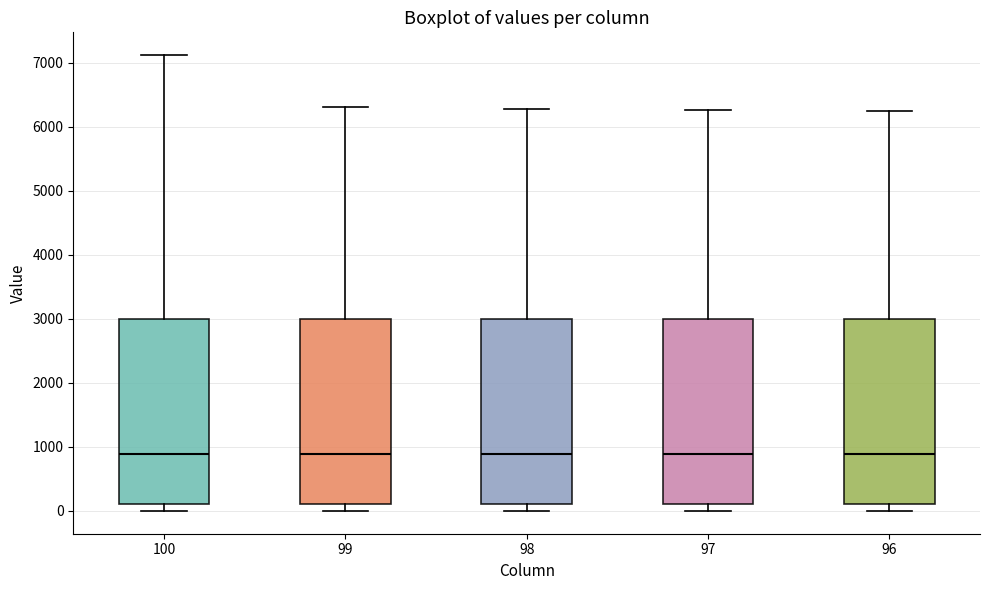

Reading left to right, transcribe this box plot: for each box, give where its median line is, the range the box spans, and where its two whiskers end, as read against the y-axis. The values are not printed on the chart, so give them approximately, as read against the axis.

100: median 900, box 100 to 3000, whiskers 0 to 7100
99: median 900, box 100 to 3000, whiskers 0 to 6300
98: median 900, box 100 to 3000, whiskers 0 to 6300
97: median 900, box 100 to 3000, whiskers 0 to 6300
96: median 900, box 100 to 3000, whiskers 0 to 6200